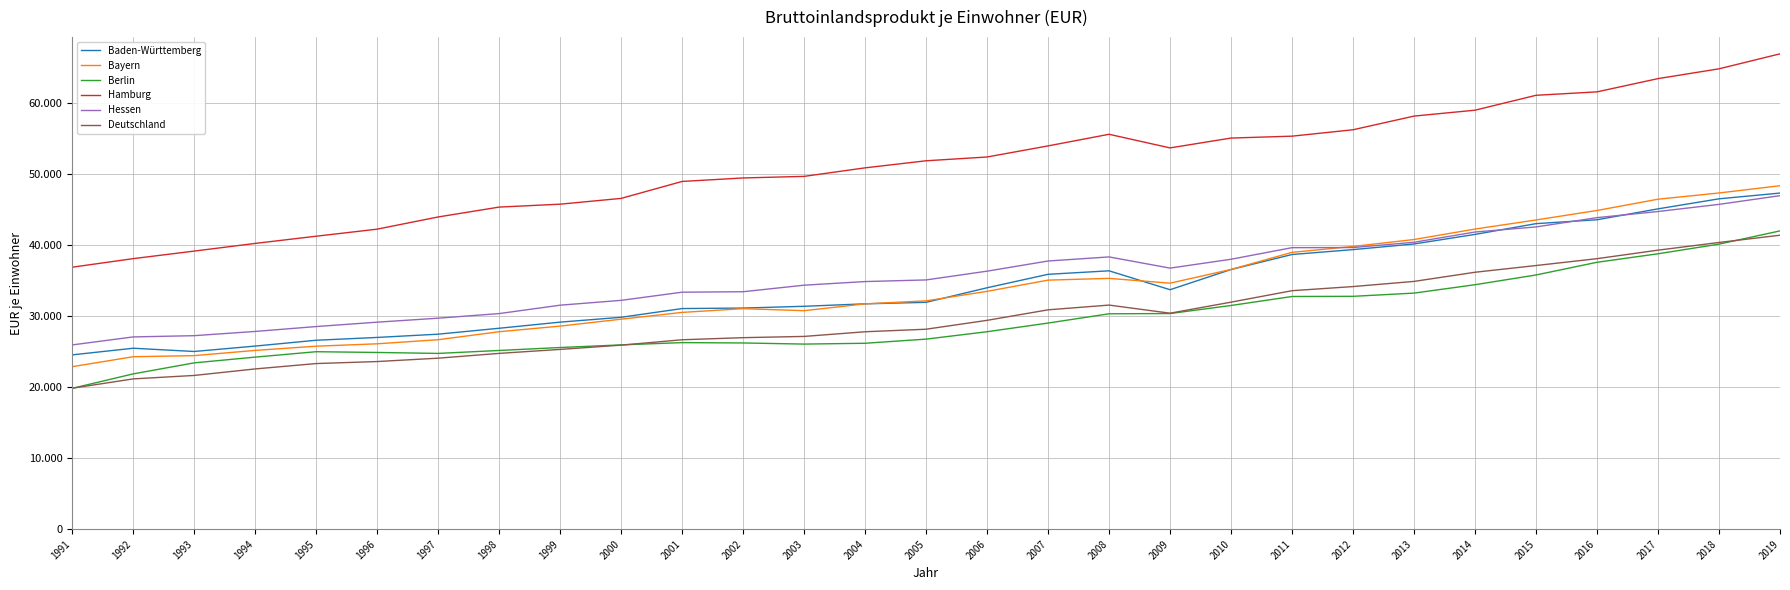

Which series has the largest total across all categories?

Hamburg